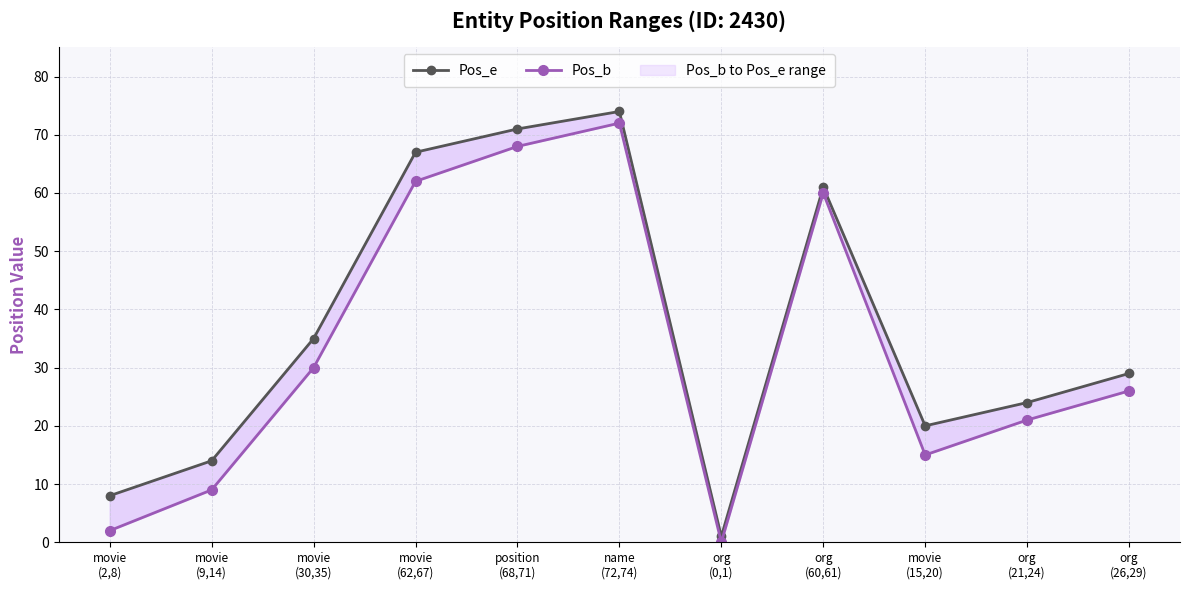

How many data points does each series have?

11